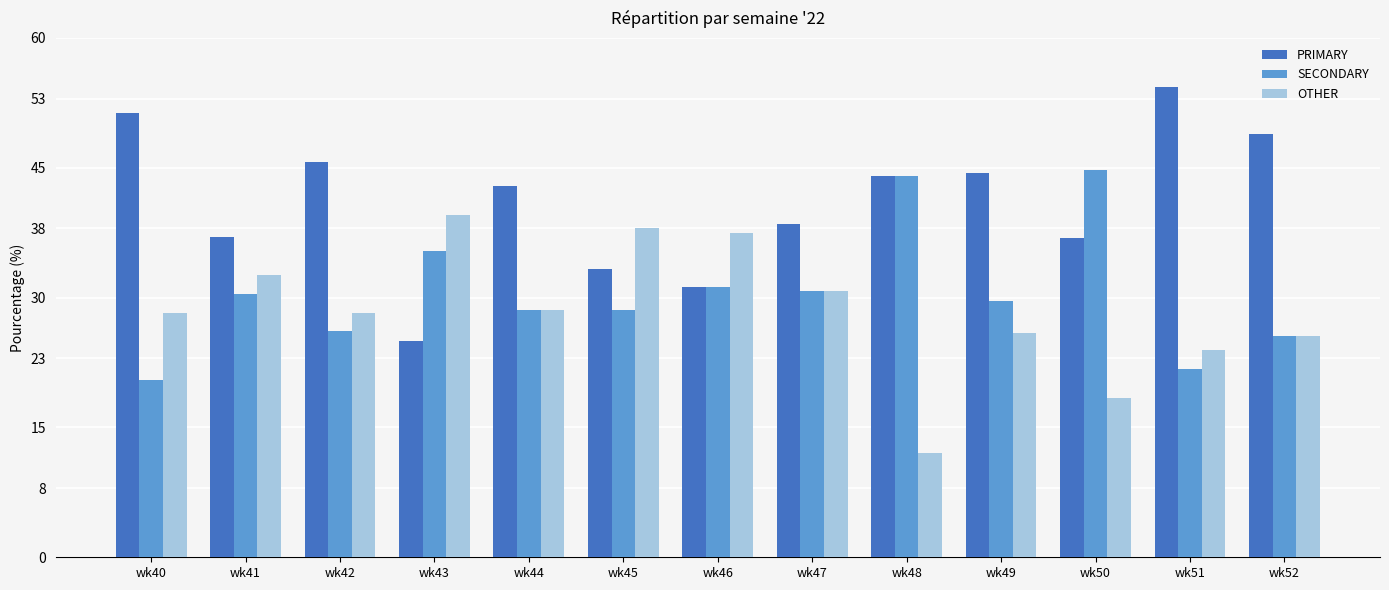

At which label does PRIMARY first exceed 42?

wk40